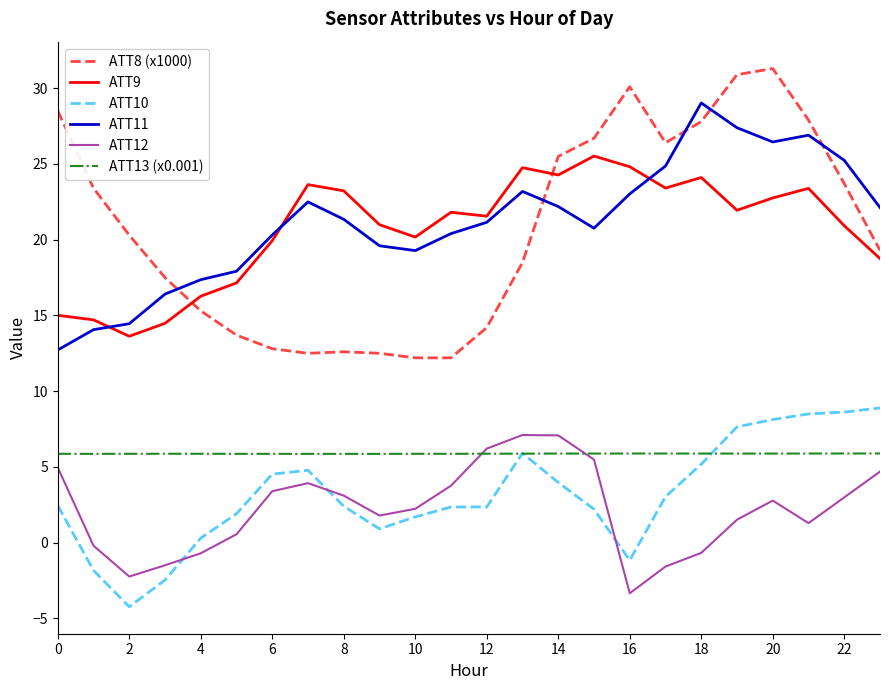

What is the minimum value shown in the chart?

-4.2